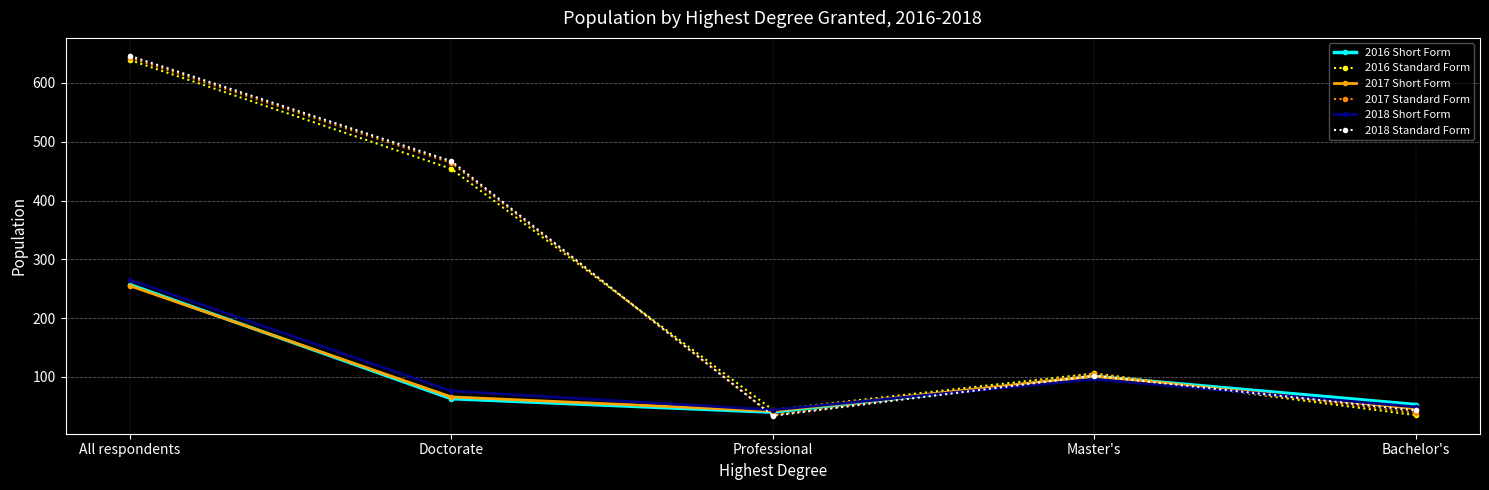

What are all the series names shown in the legend?

2016 Short Form, 2016 Standard Form, 2017 Short Form, 2017 Standard Form, 2018 Short Form, 2018 Standard Form